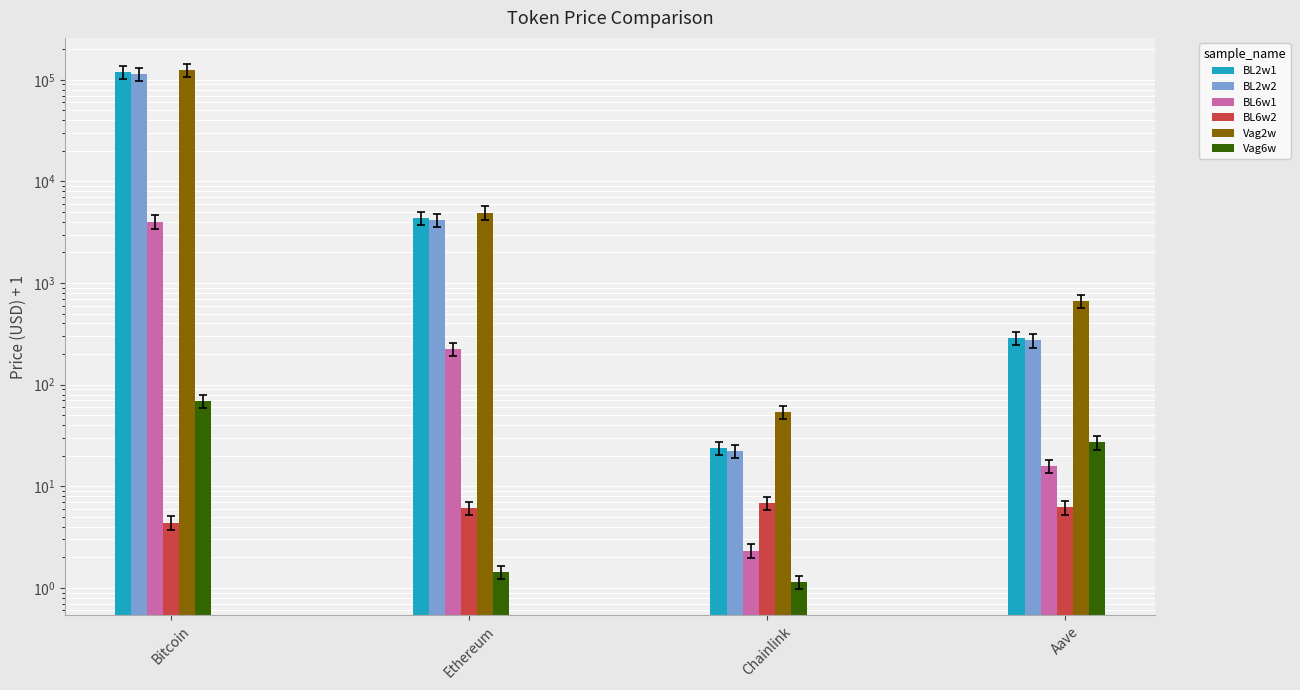

Count the number of data series in this chart.

6